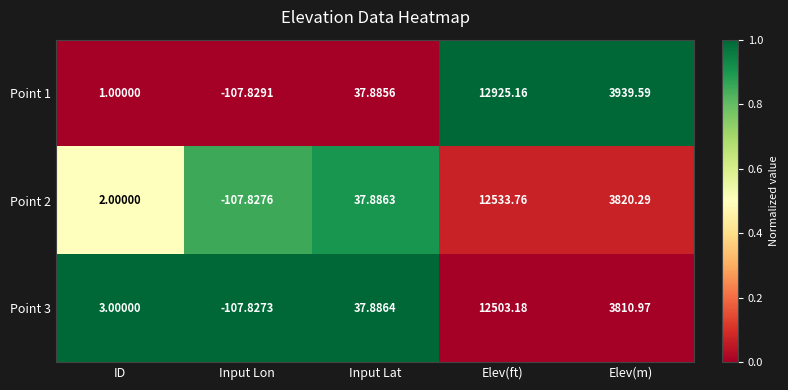

What is the difference between the highest and lowest values at Elev(ft)?

422.0